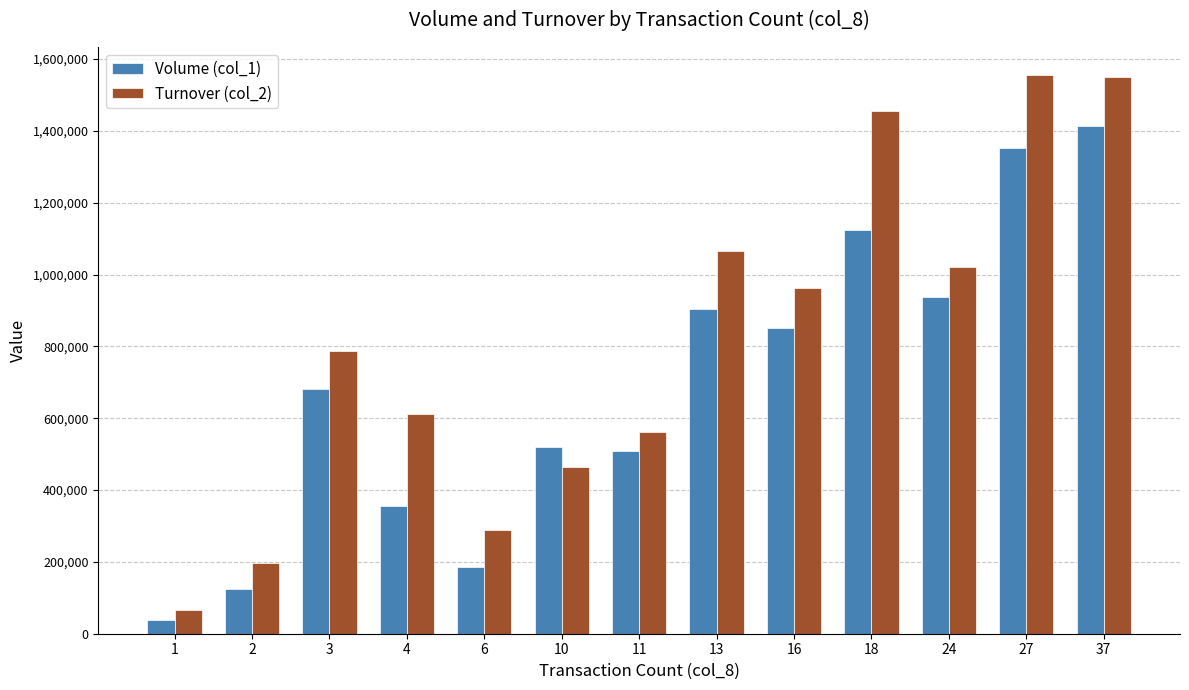

What are all the series names shown in the legend?

Volume (col_1), Turnover (col_2)